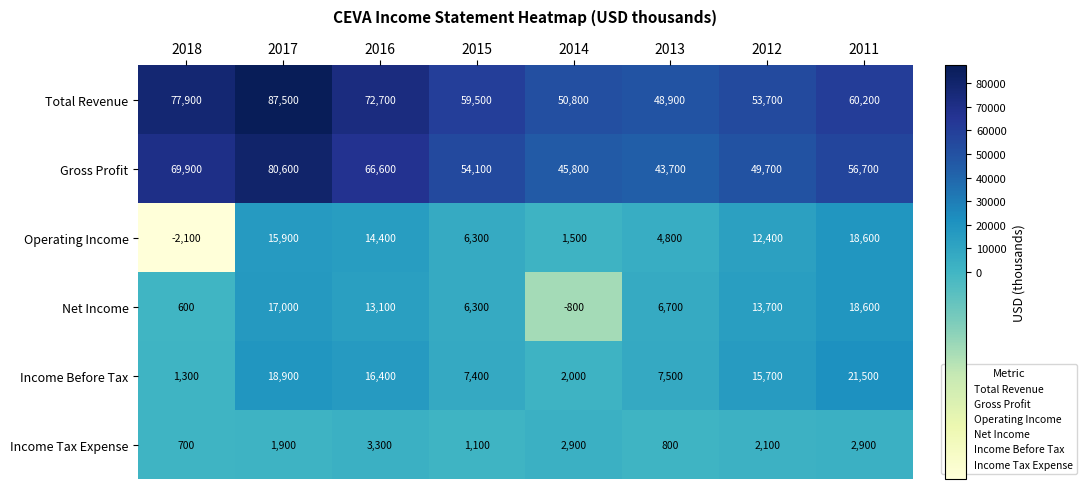

What is the total value across all series at 2011?

178500